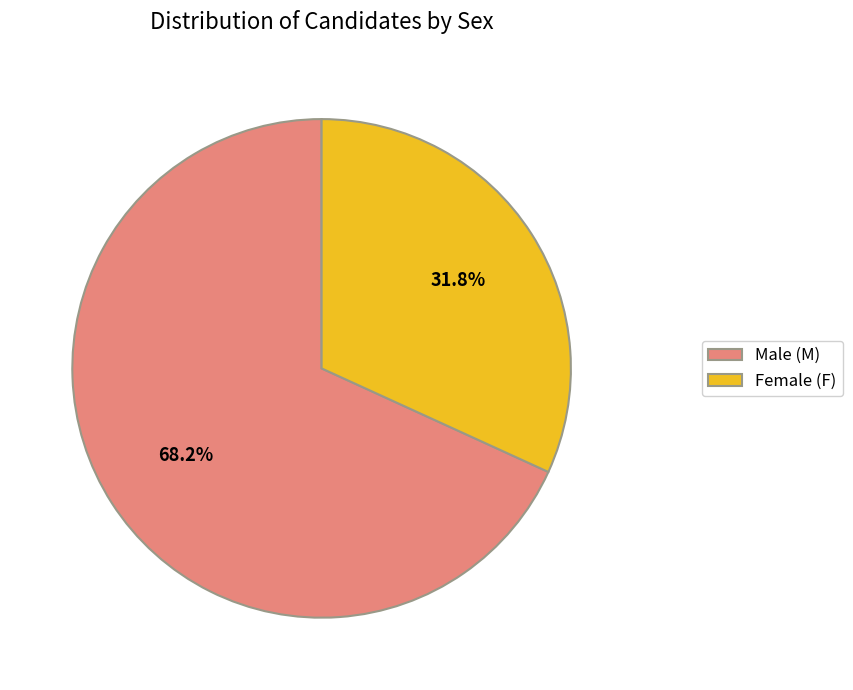

What is the ratio of the value at Male (M) to the value at Female (F)?

2.1